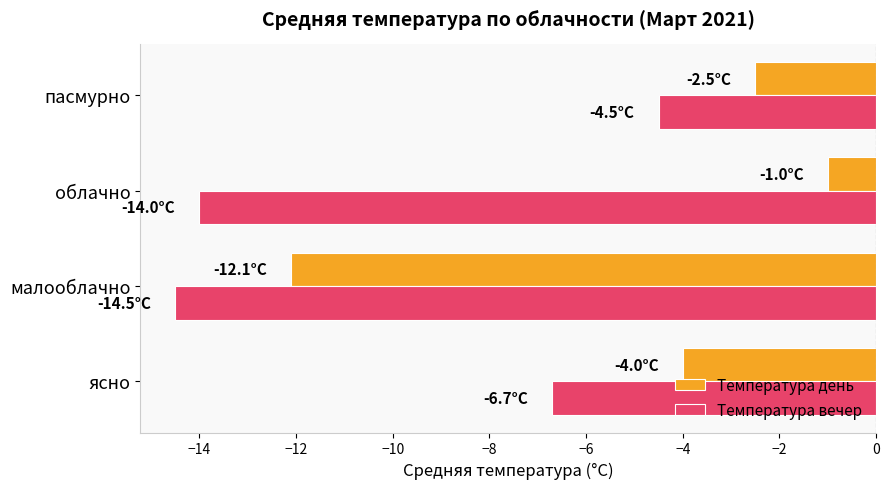

Which series has the largest total across all categories?

Температура день